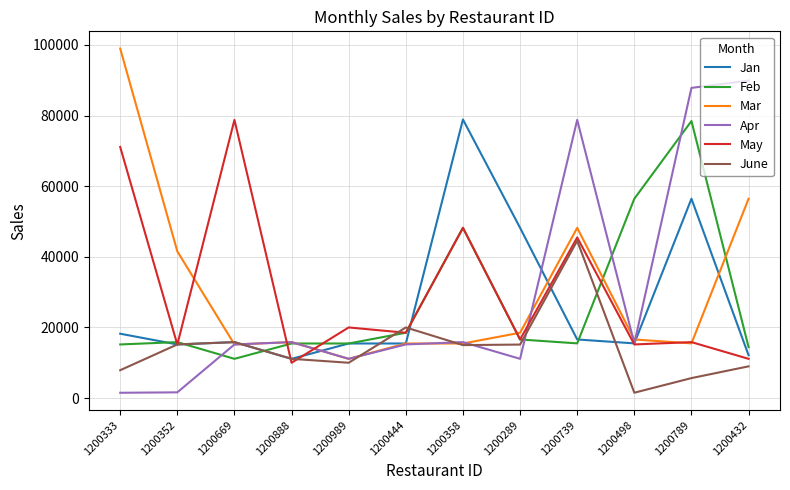

Between 1200444 and 1200289, which series saw the biggest shift?

Jan